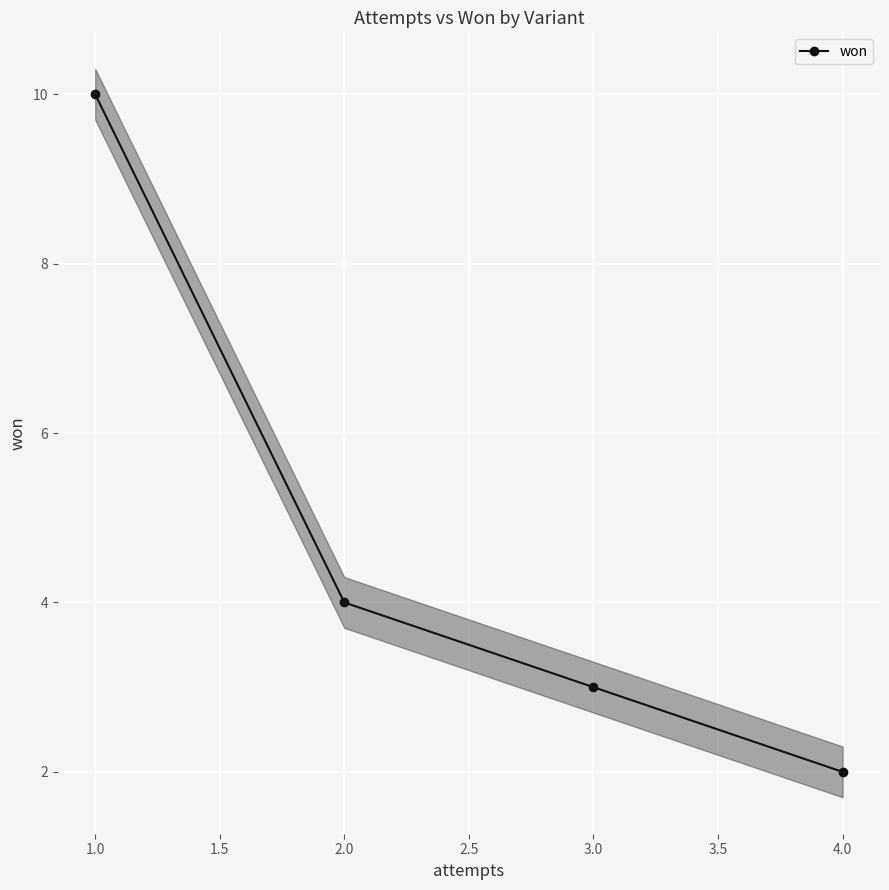

Rank the categories by won value from highest to lowest.

1.0, 2.0, 3.0, 4.0